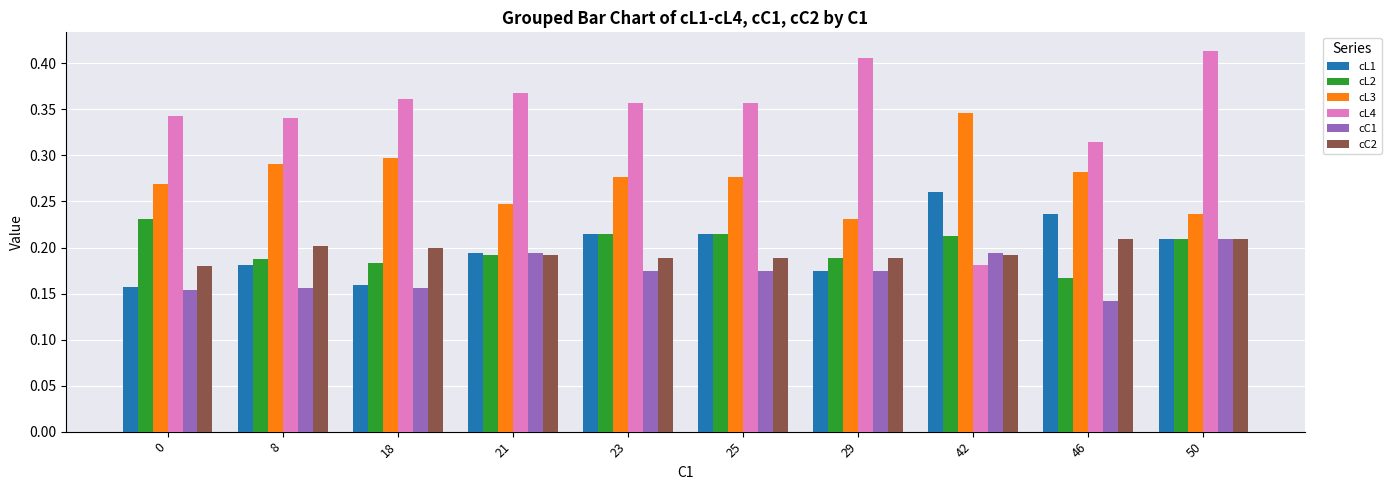

Count the number of categories in the chart.

10